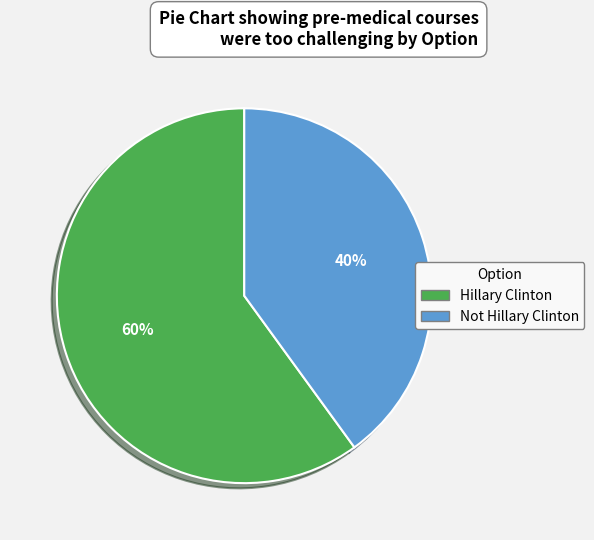

Combined, do Not Hillary Clinton and Hillary Clinton account for over 50%?

Yes